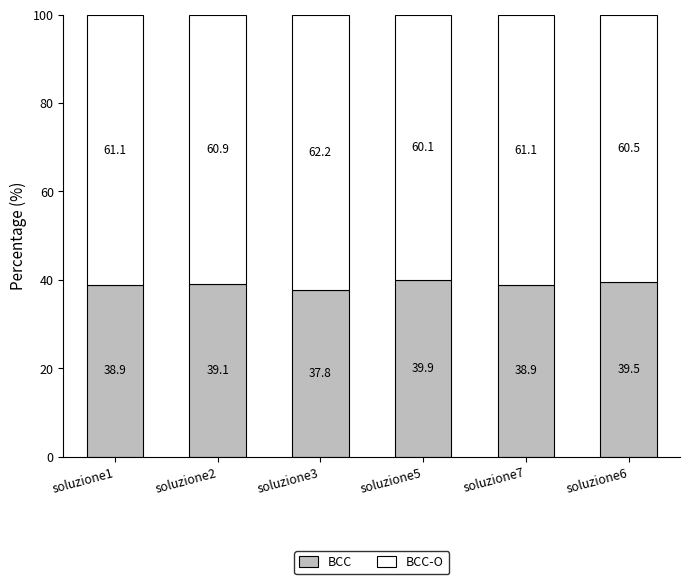

What are all the series names shown in the legend?

BCC, BCC-O